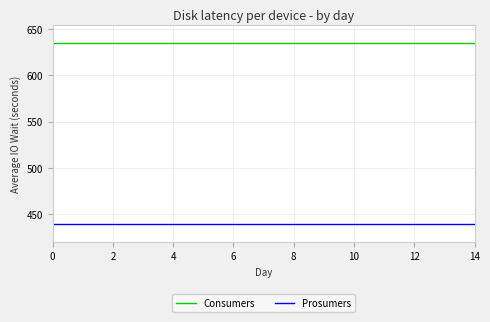

True or false: Consumers and Prosumers cross at least once.

False